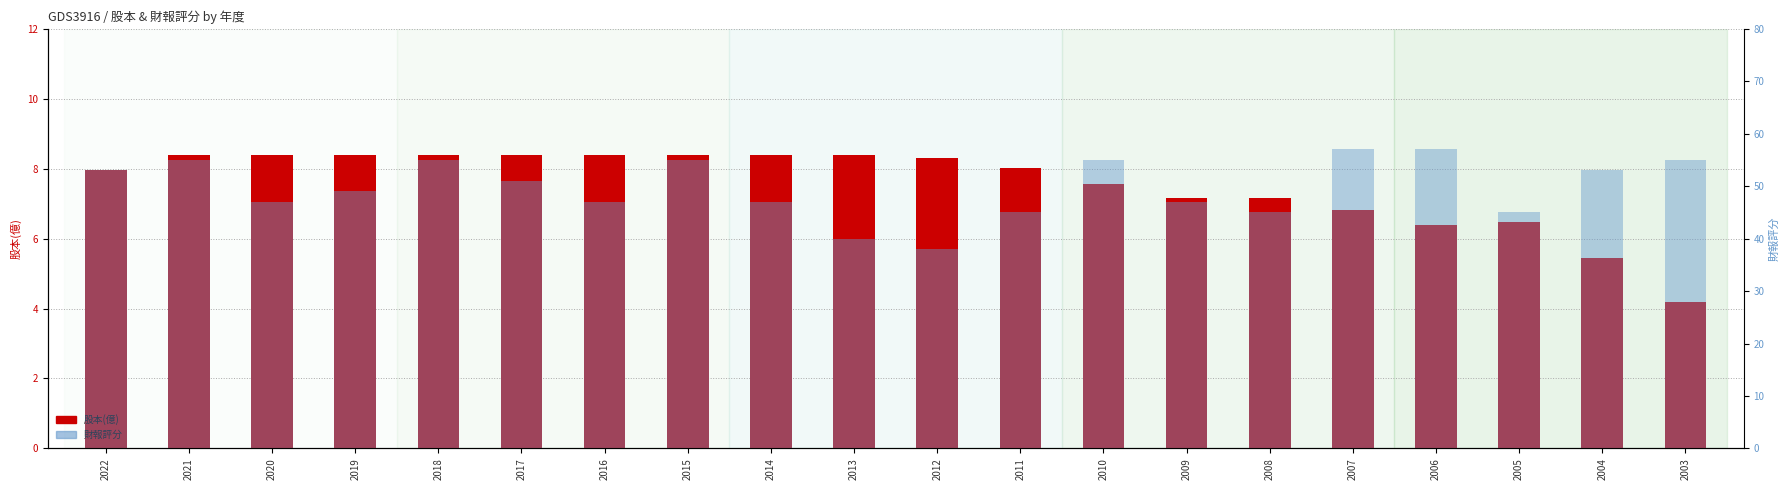

How many groups of bars are there?

20